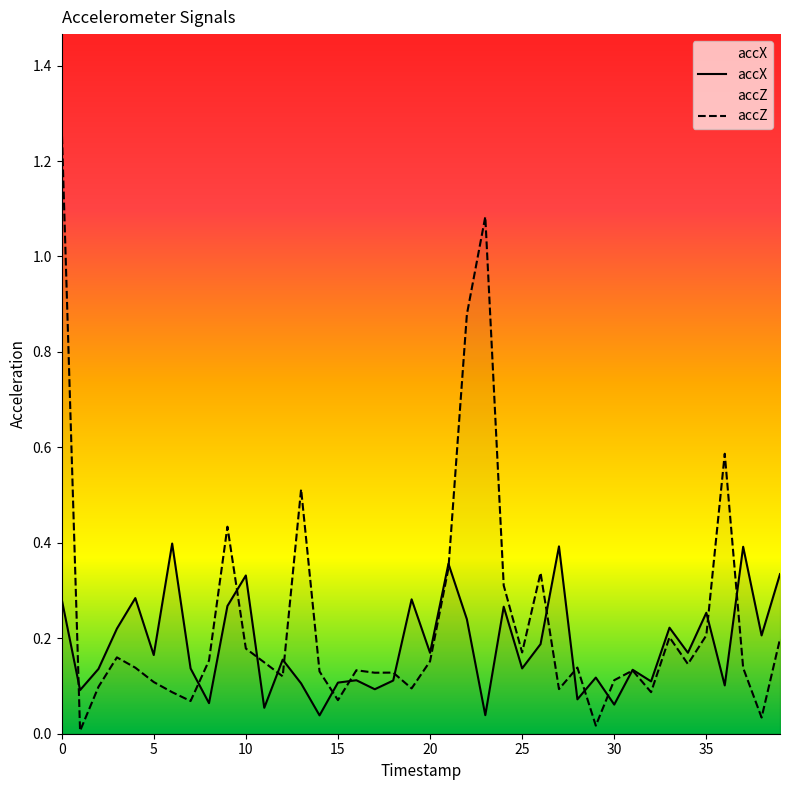

What is the label of the 17th point from the right?

23